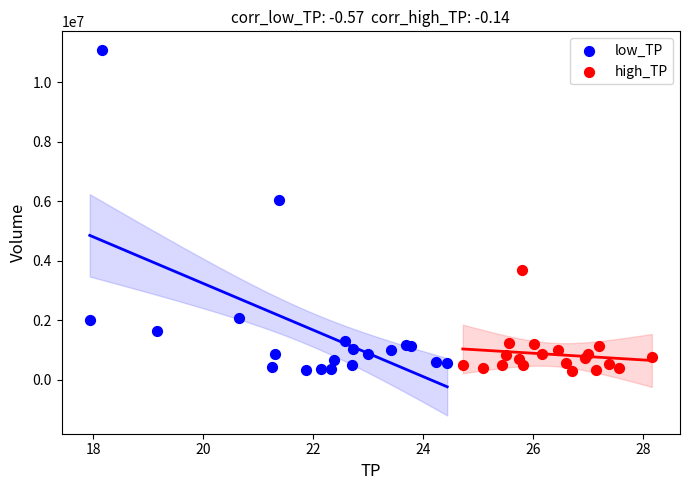

What are all the series names shown in the legend?

low_TP, high_TP